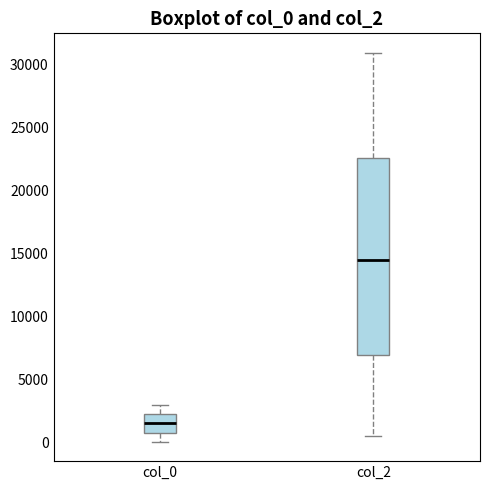

Reading left to right, transcribe this box plot: for each box, give where its median line is, the range the box spans, and where its two whiskers end, as read against the y-axis. The values are not printed on the chart, so give them approximately, as read against the axis.

col_0: median 1500, box 1000 to 2500, whiskers 0 to 3000
col_2: median 14500, box 7000 to 22500, whiskers 500 to 31000